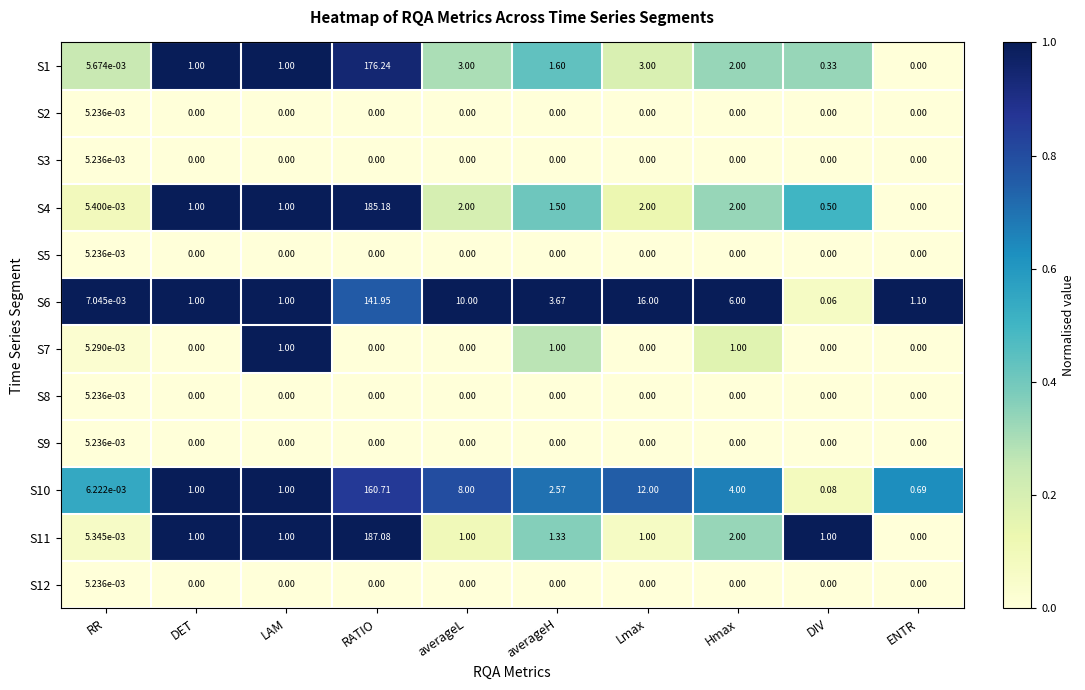

Which category has the highest value across all series?

RATIO